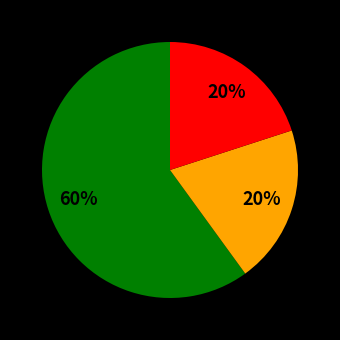

Is there a majority slice in this chart?

Yes